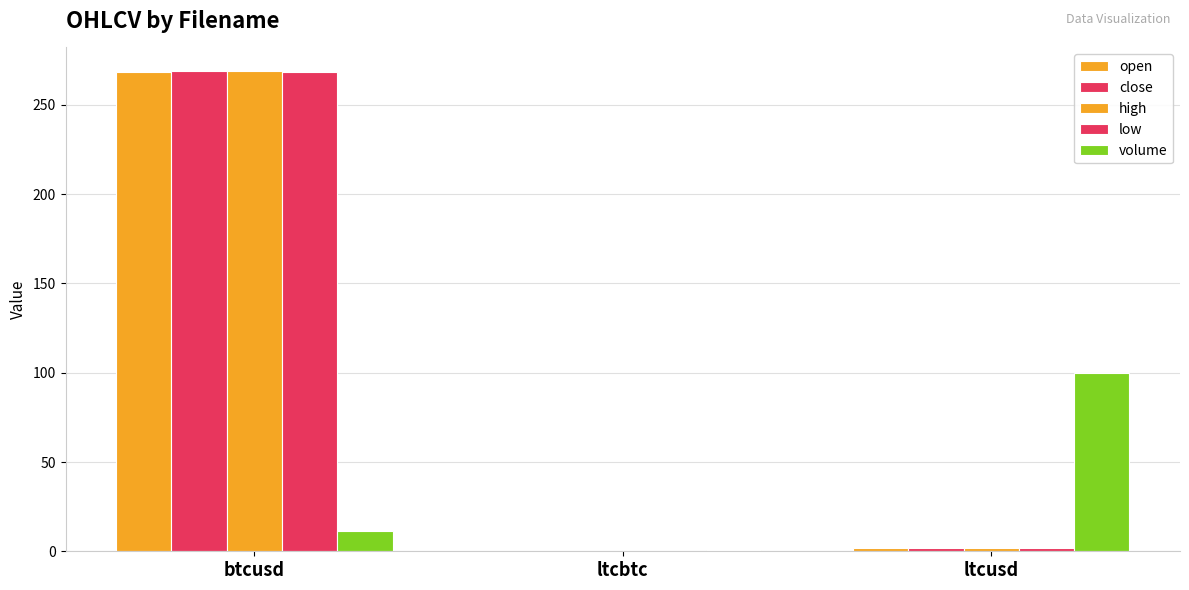

How many groups of bars are there?

3